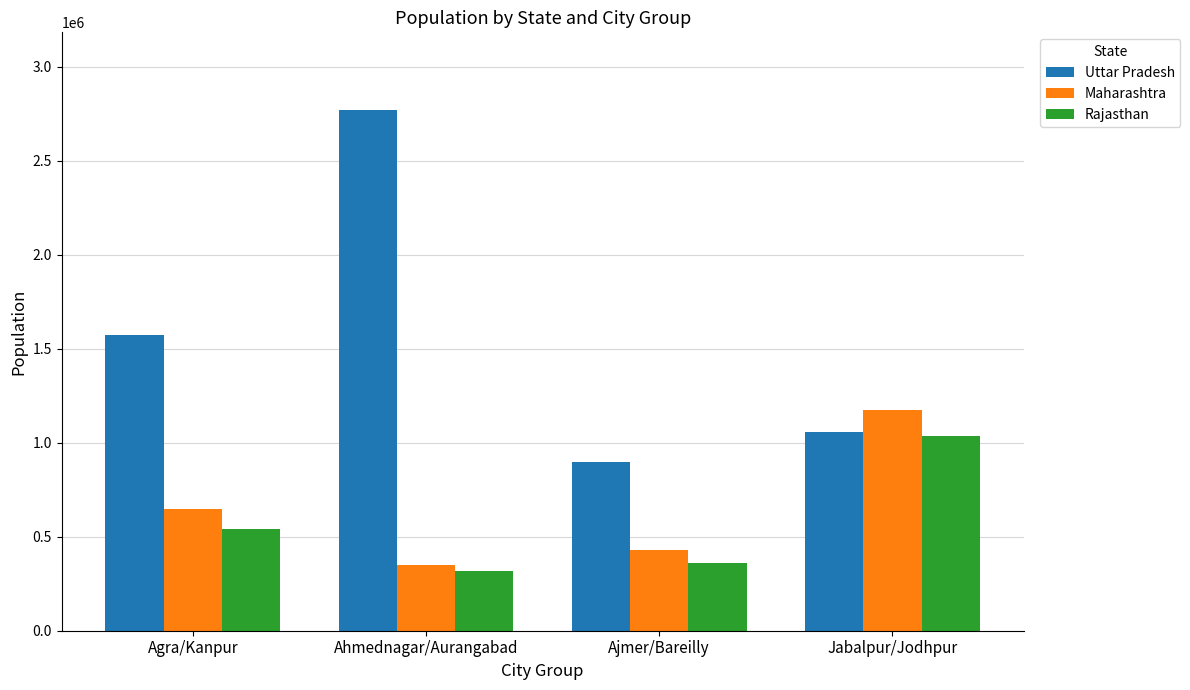

What is the label of the 2nd bar from the left?

Ahmednagar/Aurangabad